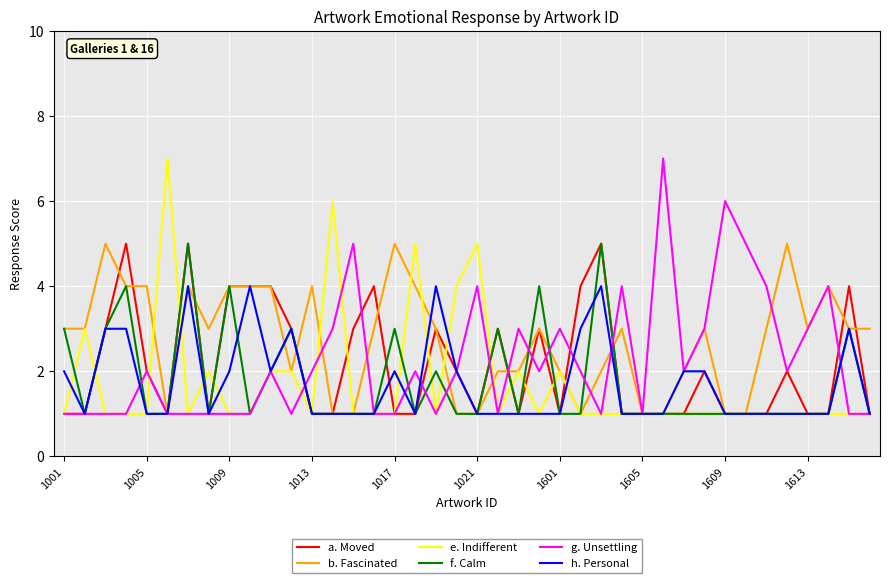

Which series has the largest total across all categories?

b. Fascinated